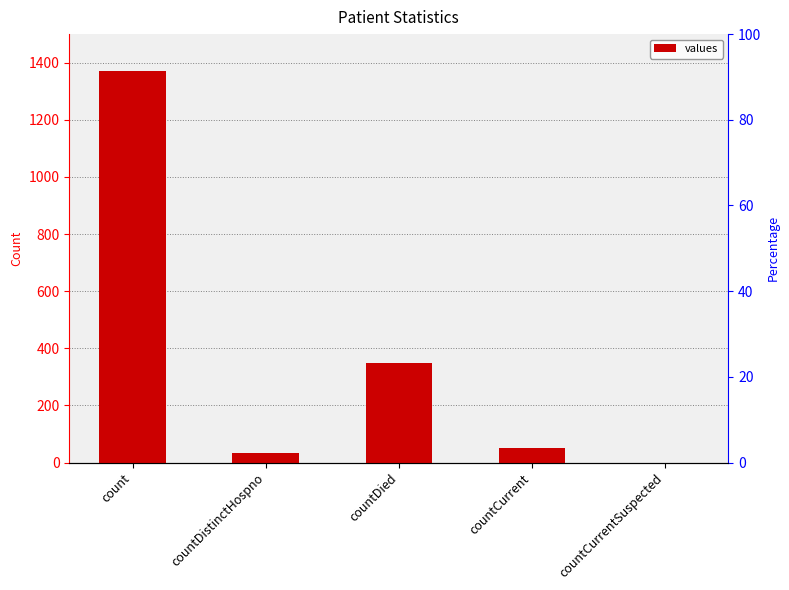

Rank the categories by value from highest to lowest.

count, countDied, countCurrent, countDistinctHospno, countCurrentSuspected